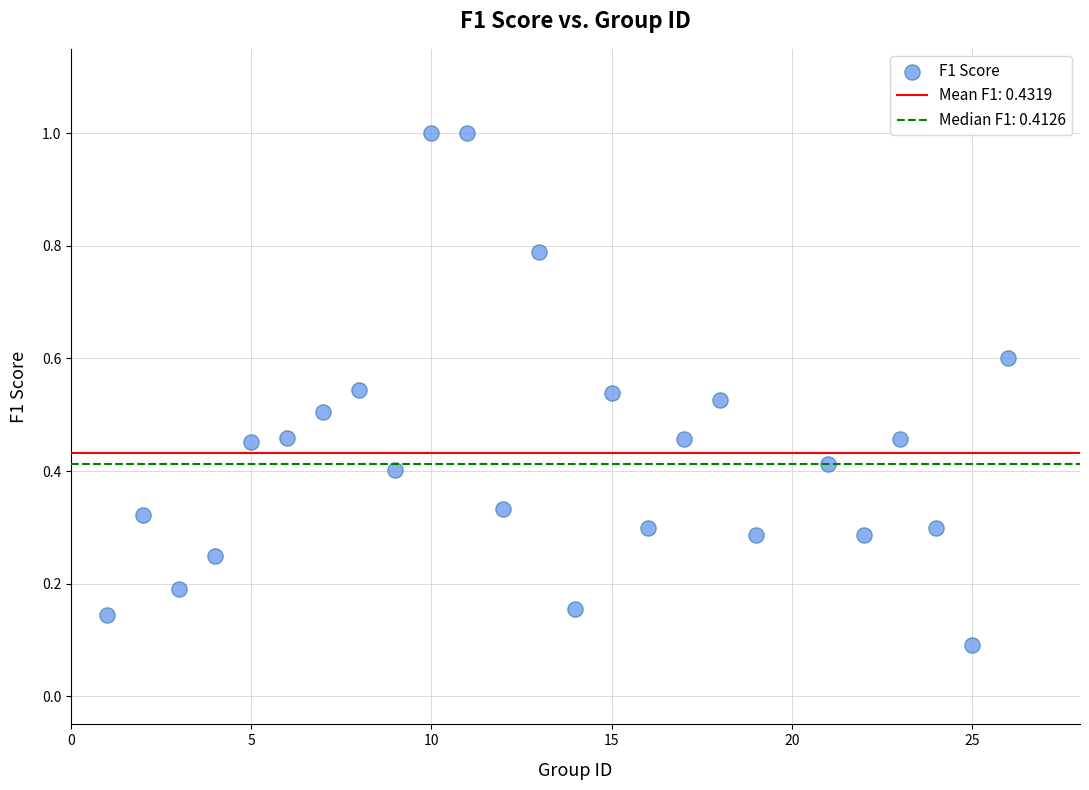

What is the range of Y values (max minus min)?

0.9